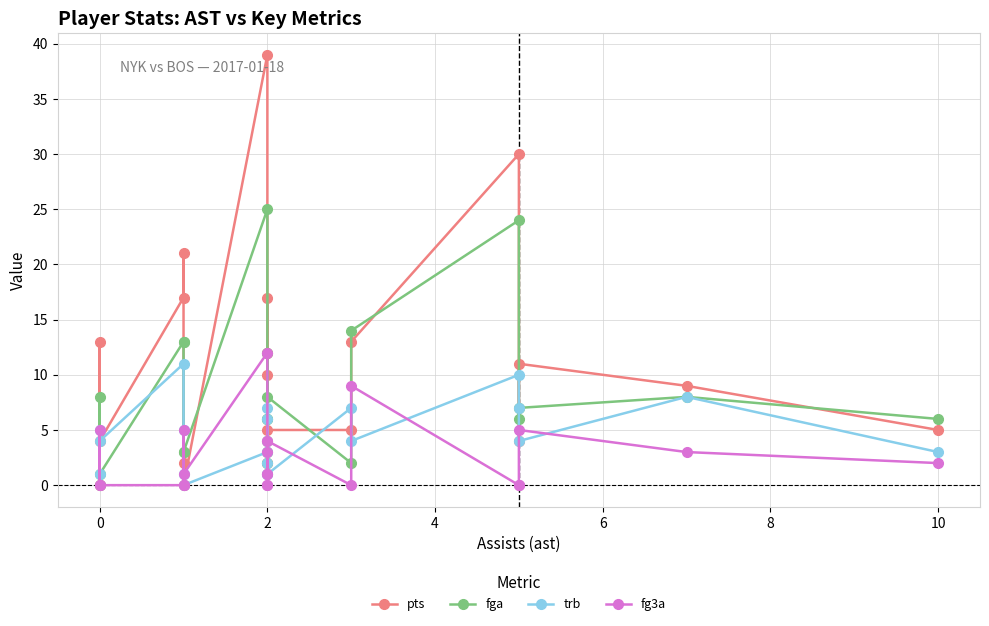

Is this an area chart (filled region under the line)?

No